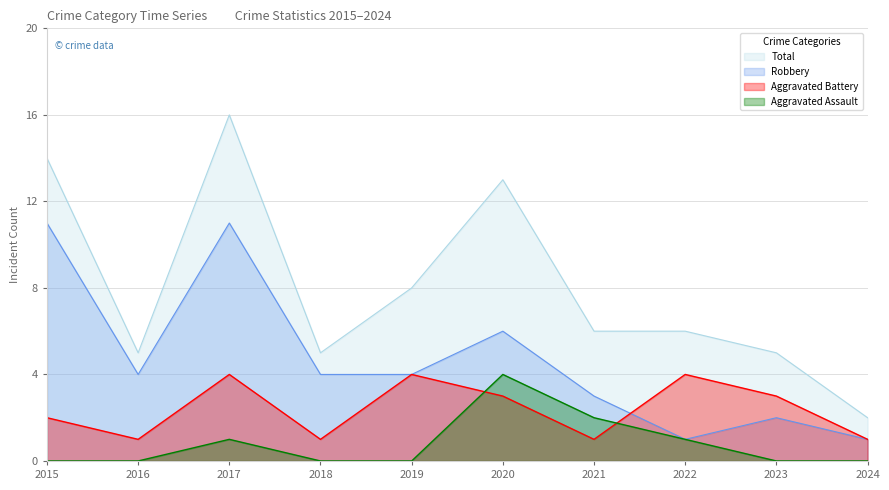

The Aggravated Assault series shows 0 at 2022. True or false?

False